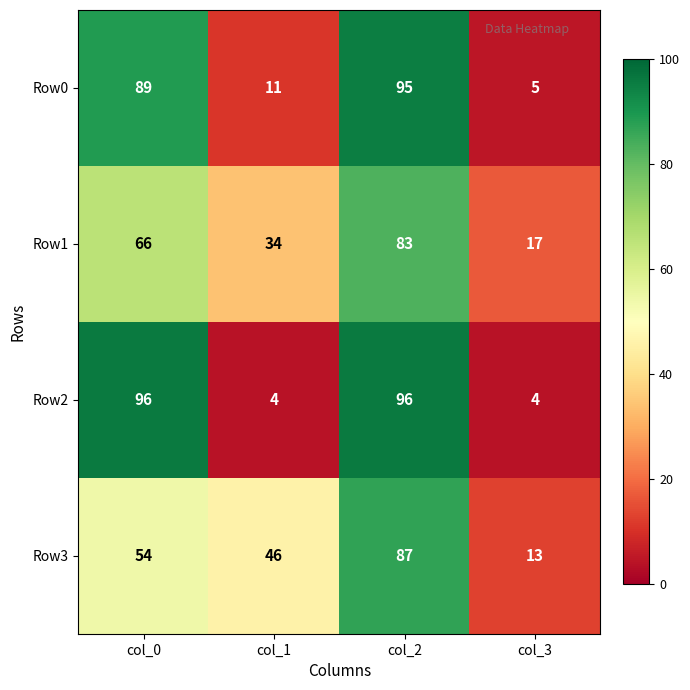

Which category has the highest value in the Row3 series?

col_2